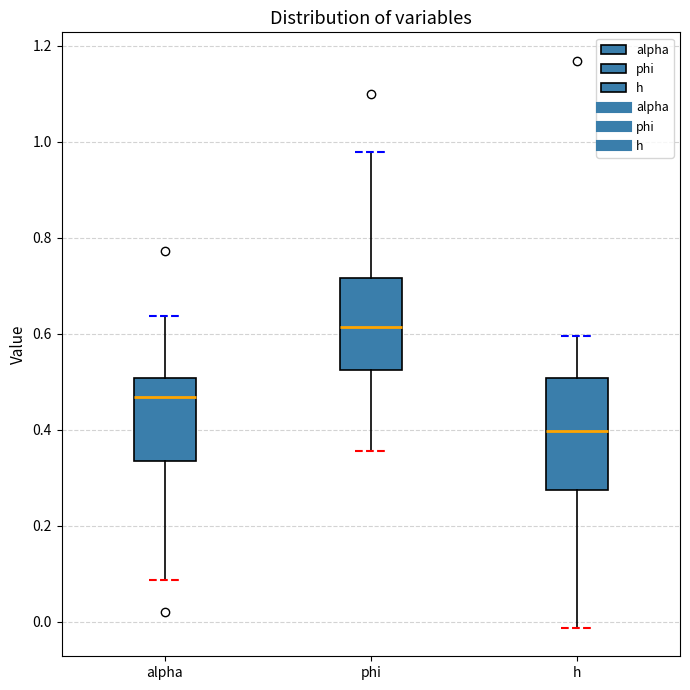

Reading left to right, read every box against the y-axis: the position of its median line, the range the box covers, and the ends of its whiskers. The values are not printed on the chart, so give them approximately, as read against the axis.

alpha: median 0.46, box 0.34 to 0.50, whiskers 0.08 to 0.64
phi: median 0.62, box 0.52 to 0.72, whiskers 0.36 to 0.98
h: median 0.40, box 0.28 to 0.50, whiskers -0.02 to 0.60